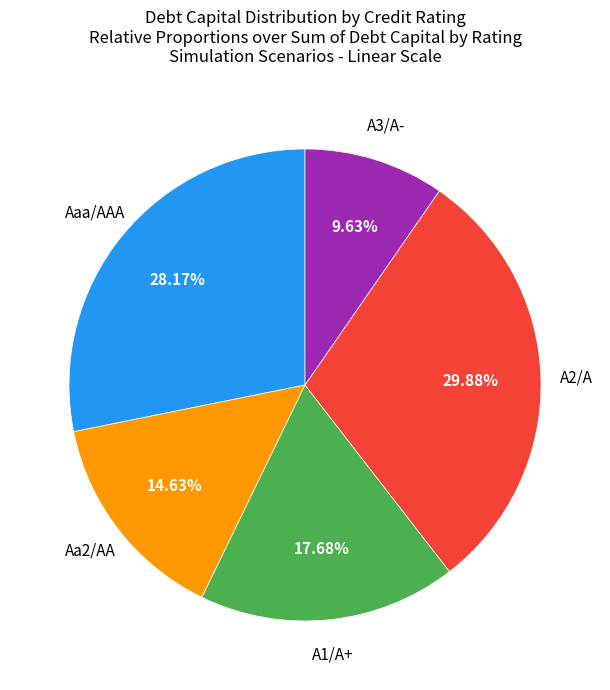

Does any single category account for the majority?

No